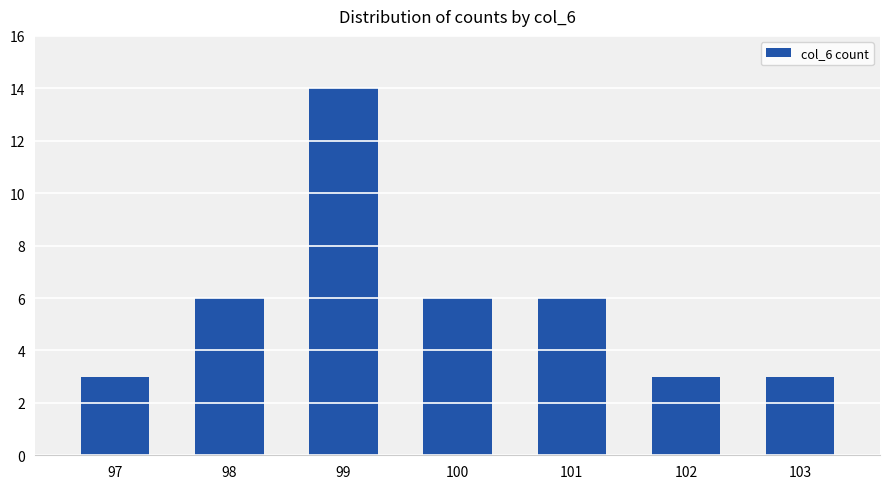

What is the greatest value displayed?

14